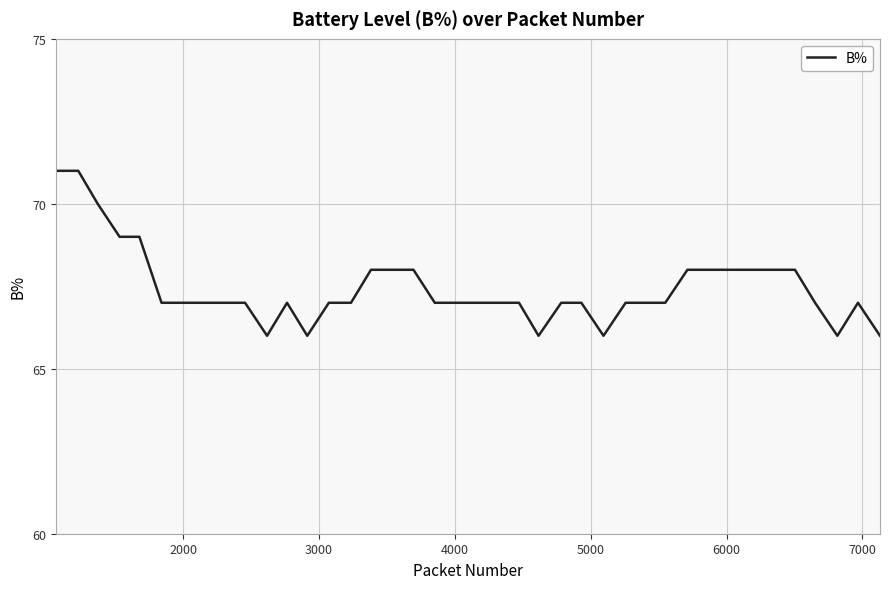

What is the maximum value shown in the chart?

71